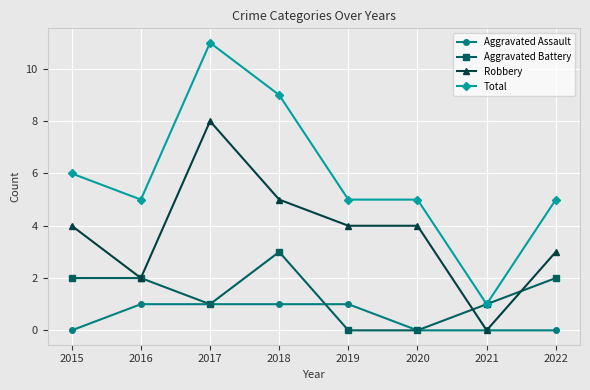

Which series has the widest spread of values?

Total